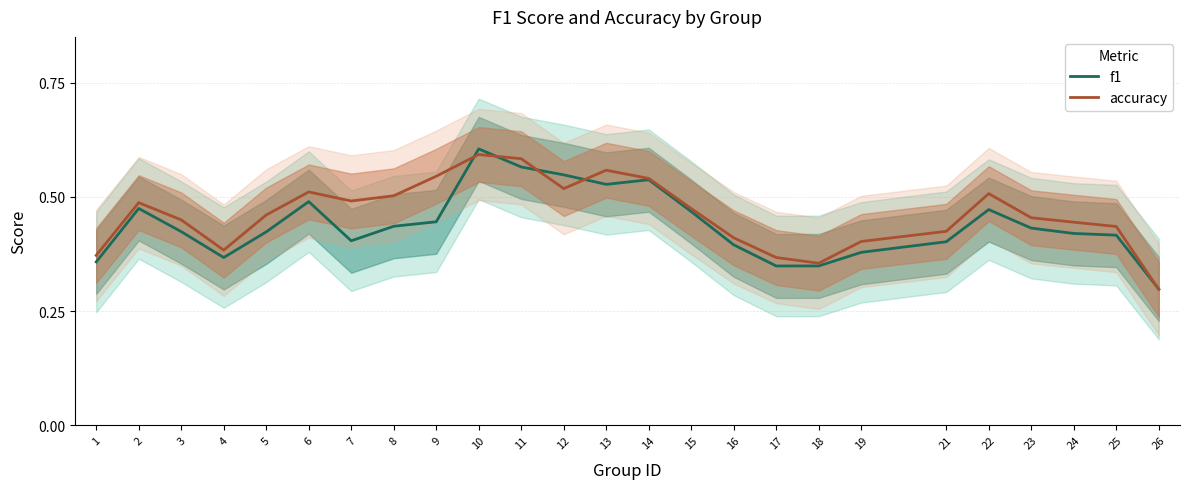

Between 7 and 22, which series saw the biggest shift?

f1